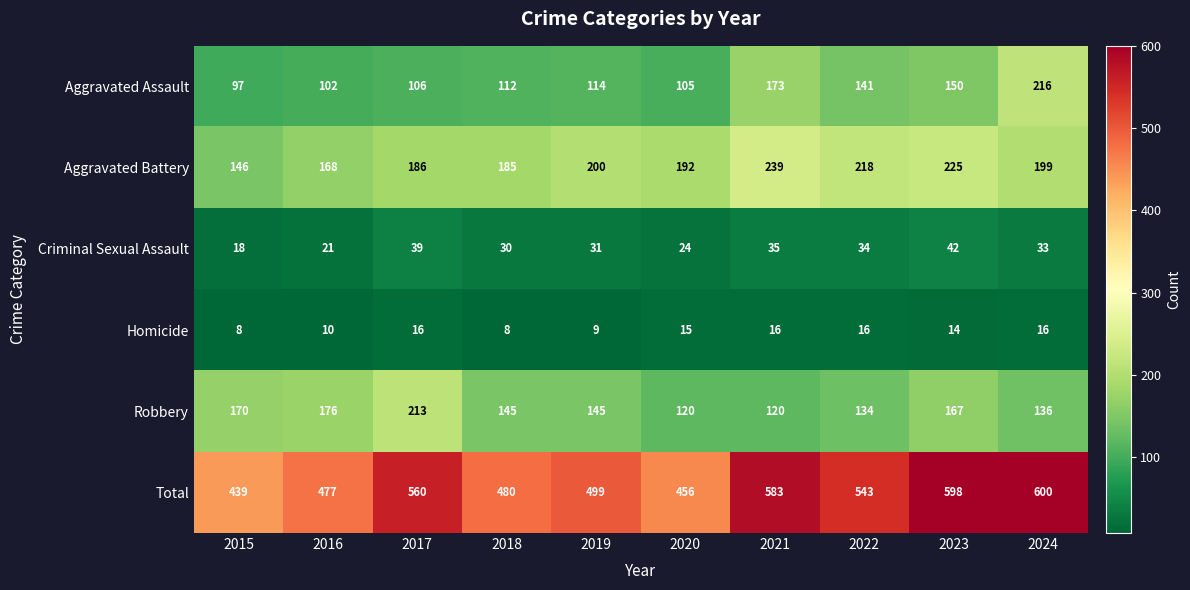

How many categories are shown in the chart?

10